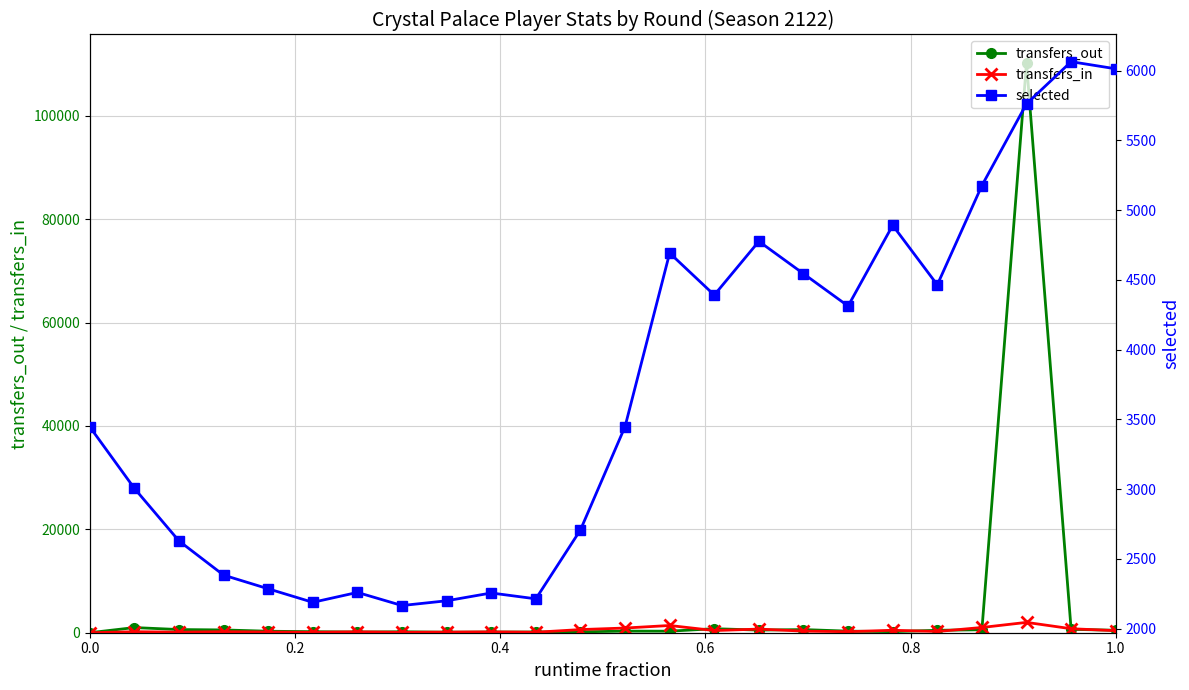

True or false: transfers_in has more than 2 interior local peaks.

True